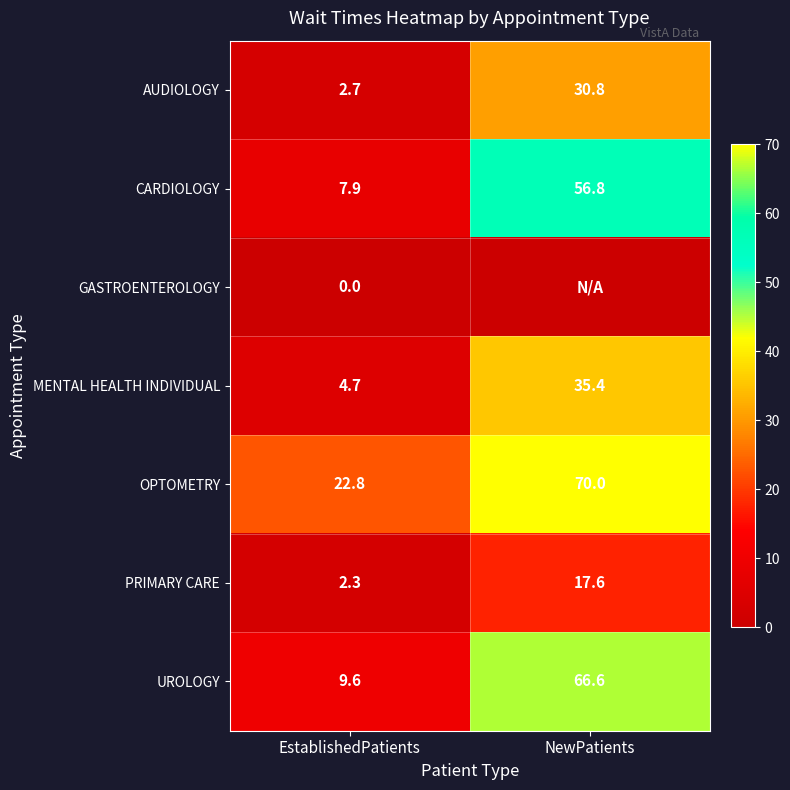

At EstablishedPatients, list the series in order from largest to smallest.

OPTOMETRY, UROLOGY, CARDIOLOGY, MENTAL HEALTH INDIVIDUAL, AUDIOLOGY, PRIMARY CARE, GASTROENTEROLOGY